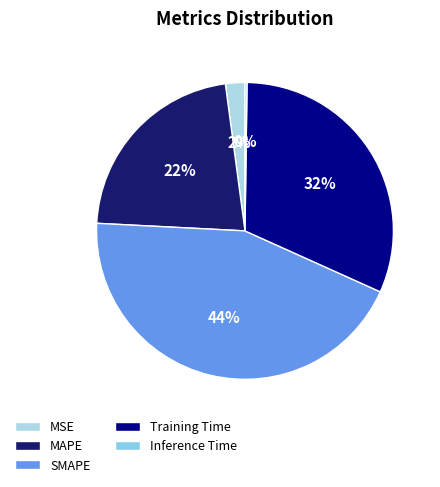

Do MAPE and MSE together represent more than half of the pie?

No